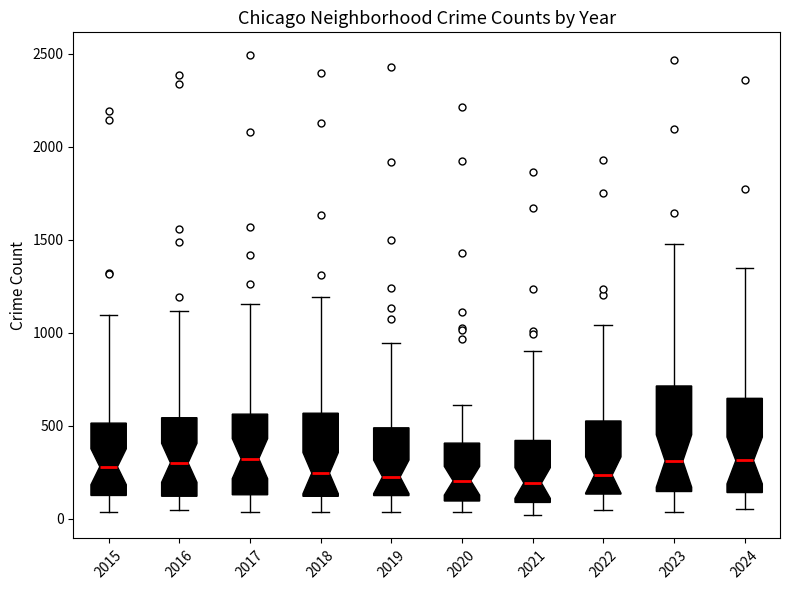

Where does the upper whisker of the box at x = 2024 end on the y-axis? The values are not printed on the chart, so give them approximately, as read against the axis.

1350